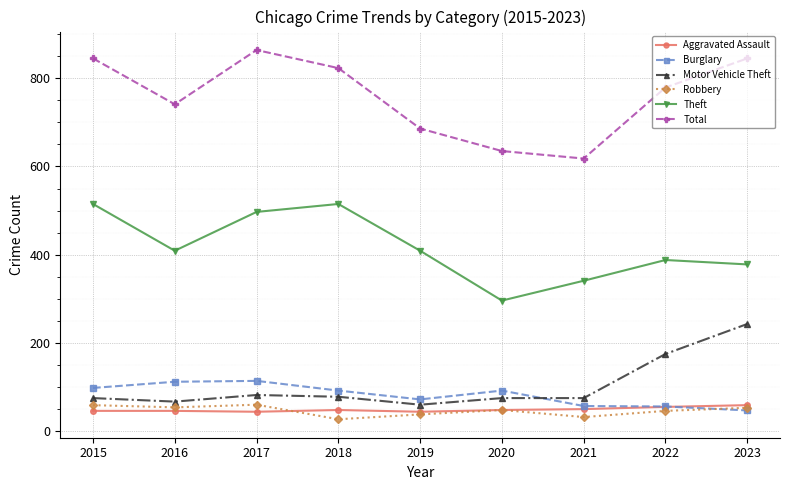

After their last crossing, which series has the higher values: Motor Vehicle Theft or Burglary?

Motor Vehicle Theft